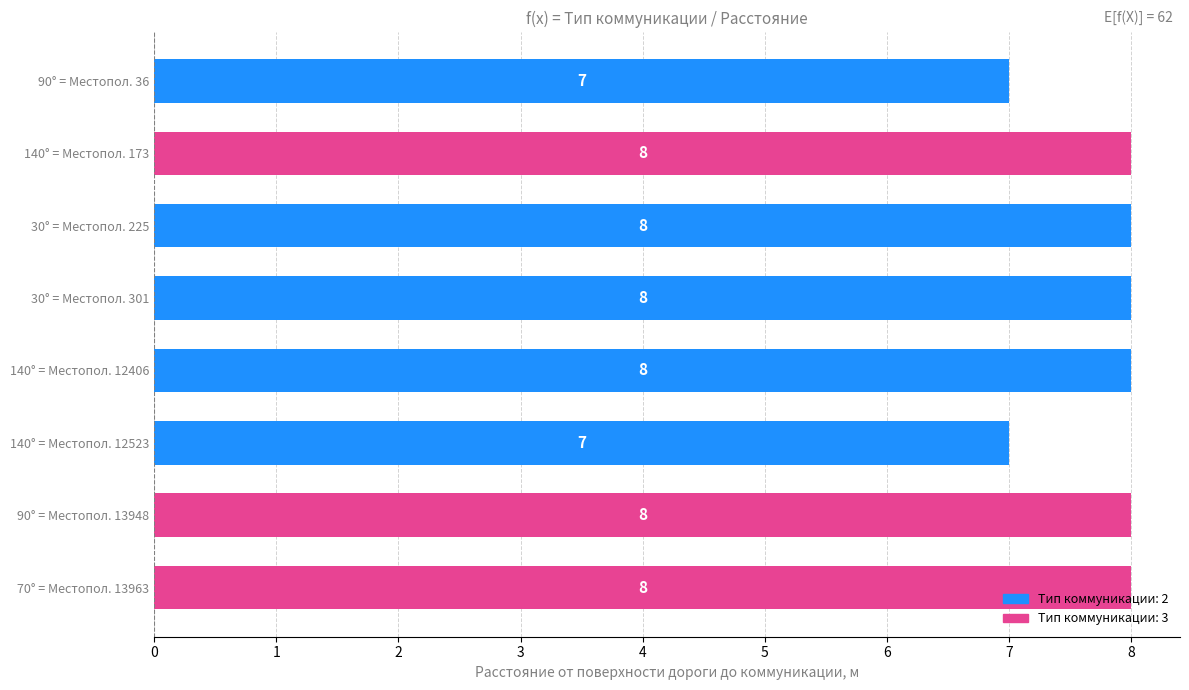

What is the change in value from 140° = Местопол. 12523 to 70° = Местопол. 13963?

+1